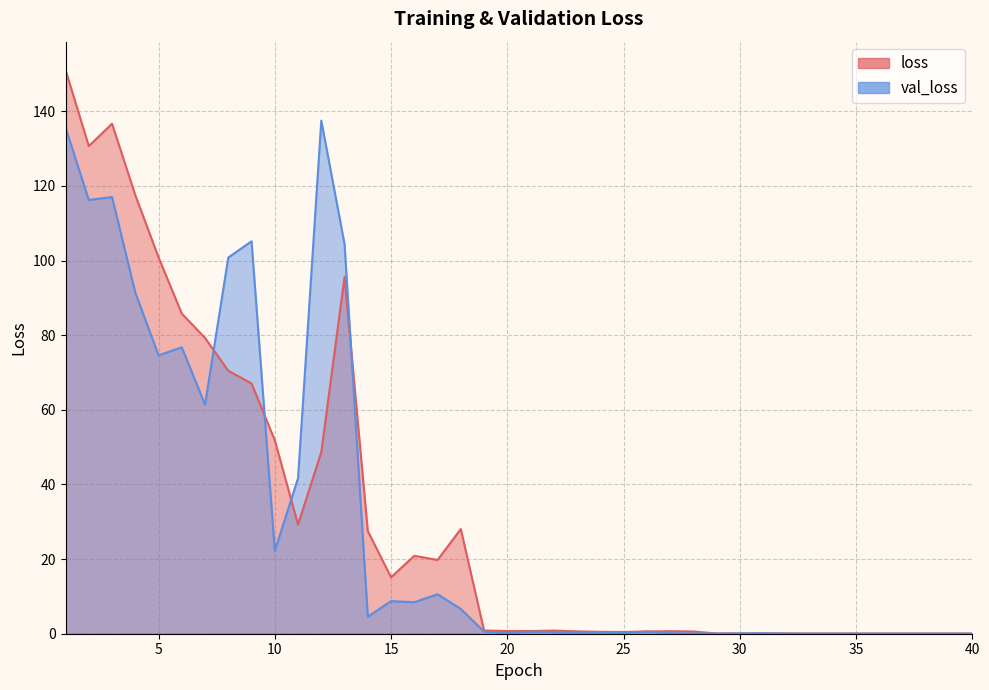

What position from the left is 37.0?

37